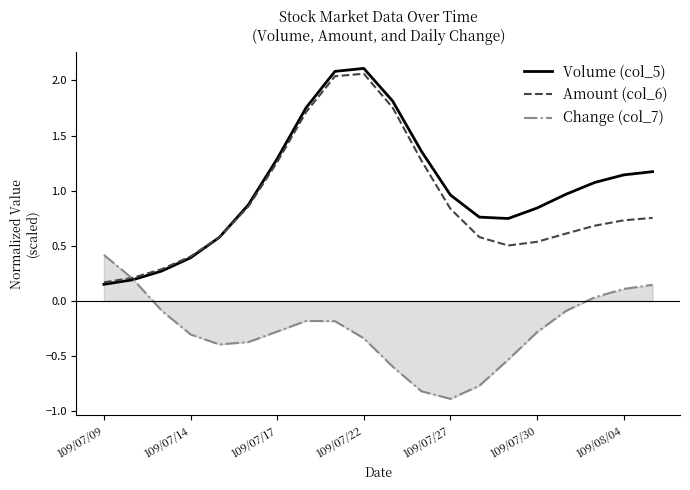

Which series has the widest spread of values?

Volume (col_5)